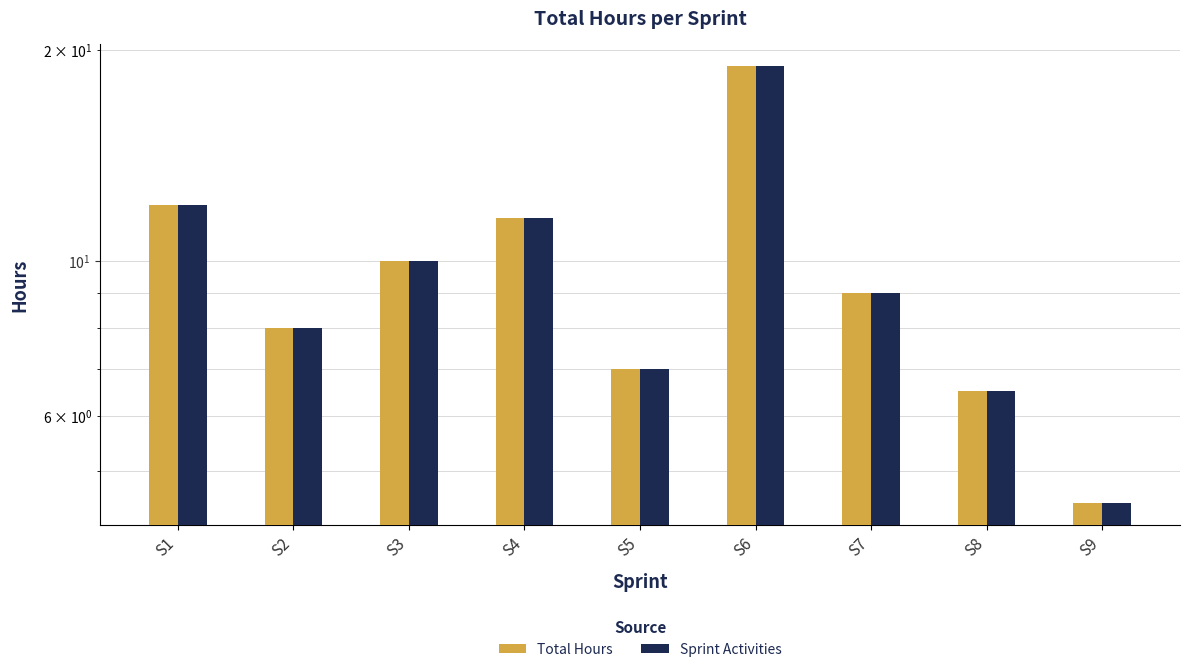

List the labels in order of Total Hours value, largest first.

S6, S1, S4, S3, S7, S2, S5, S8, S9